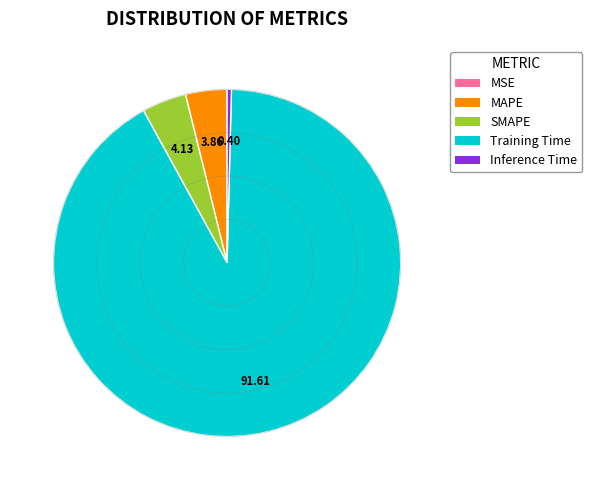

What is the largest slice in the pie chart?

Training Time